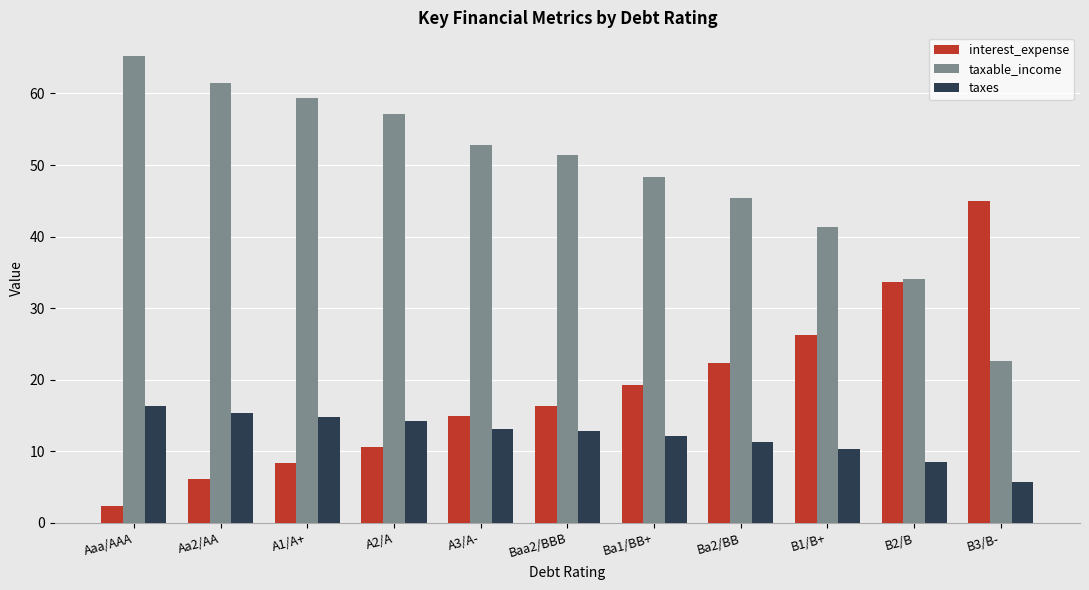

At which label is taxable_income closest to 43?

B1/B+